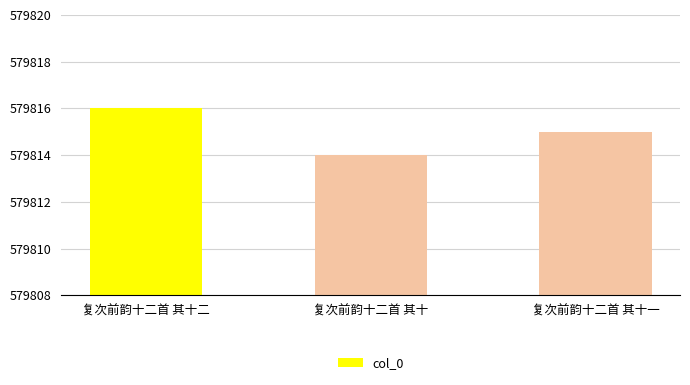

List the labels in order of value, largest first.

复次前韵十二首 其十二, 复次前韵十二首 其十一, 复次前韵十二首 其十